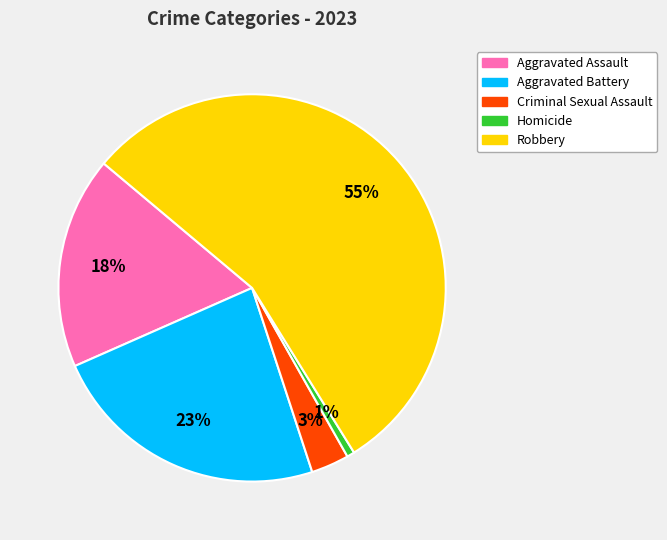

Combined, do Homicide and Criminal Sexual Assault account for over 50%?

No